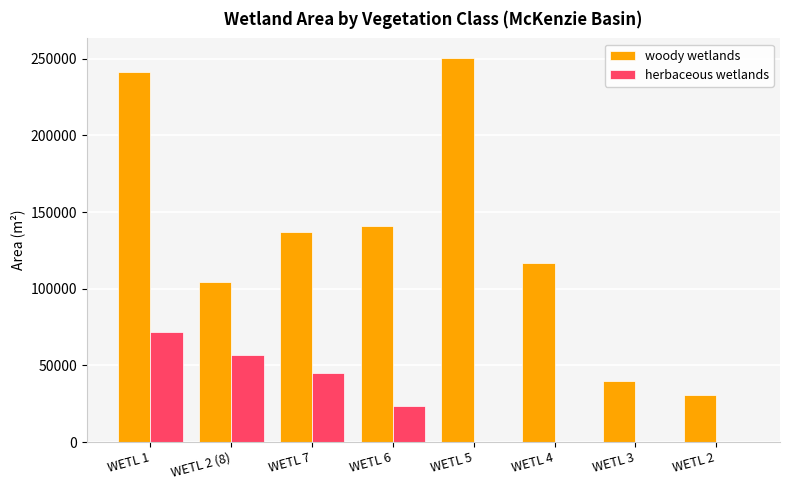

What is the sum of all woody wetlands values?

1061254